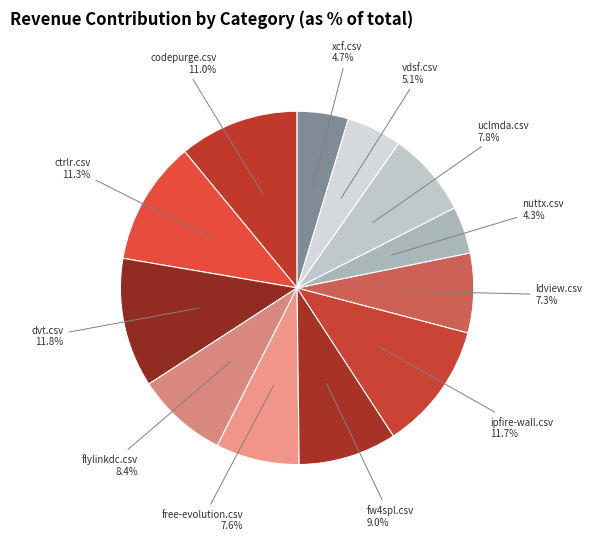

To the nearest percent, what is the difference between the largest and smallest slice percentages?

8%